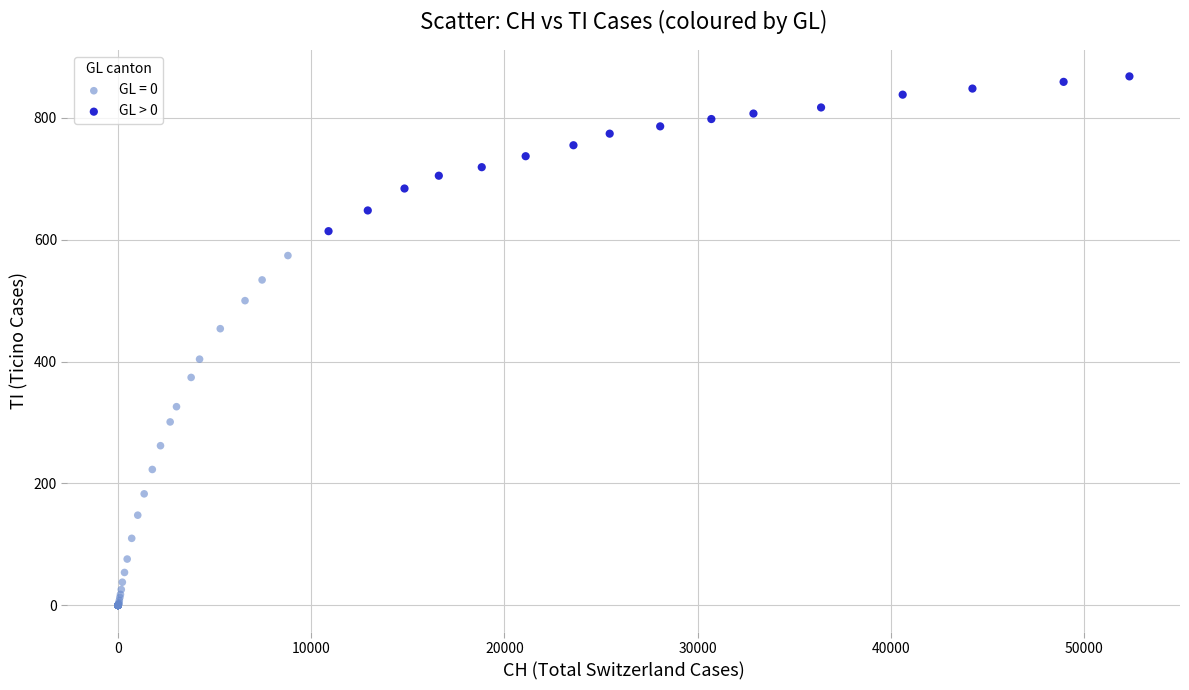

Which series reaches the maximum Y coordinate?

GL > 0